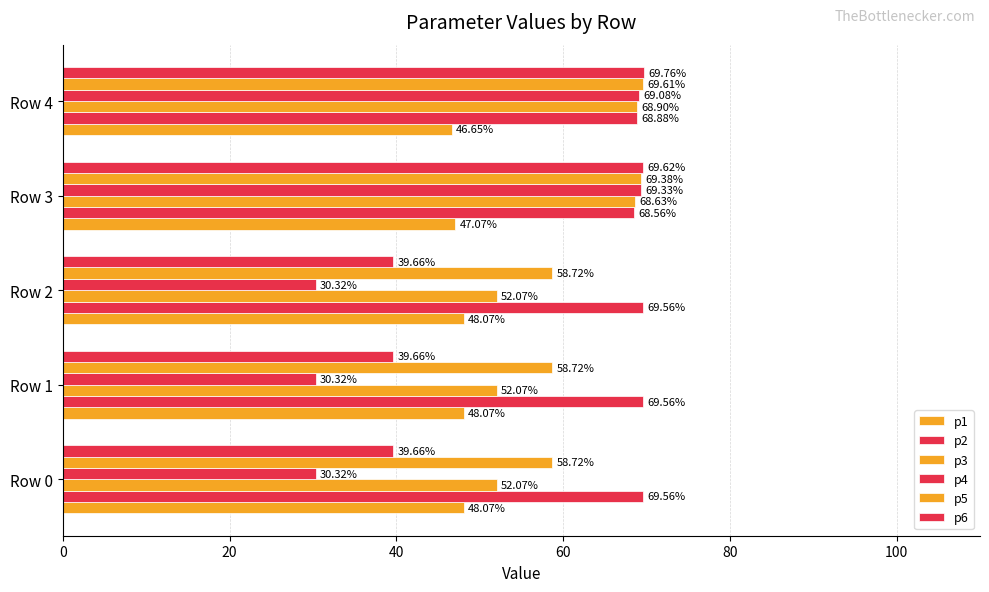

Count the number of categories in the chart.

5